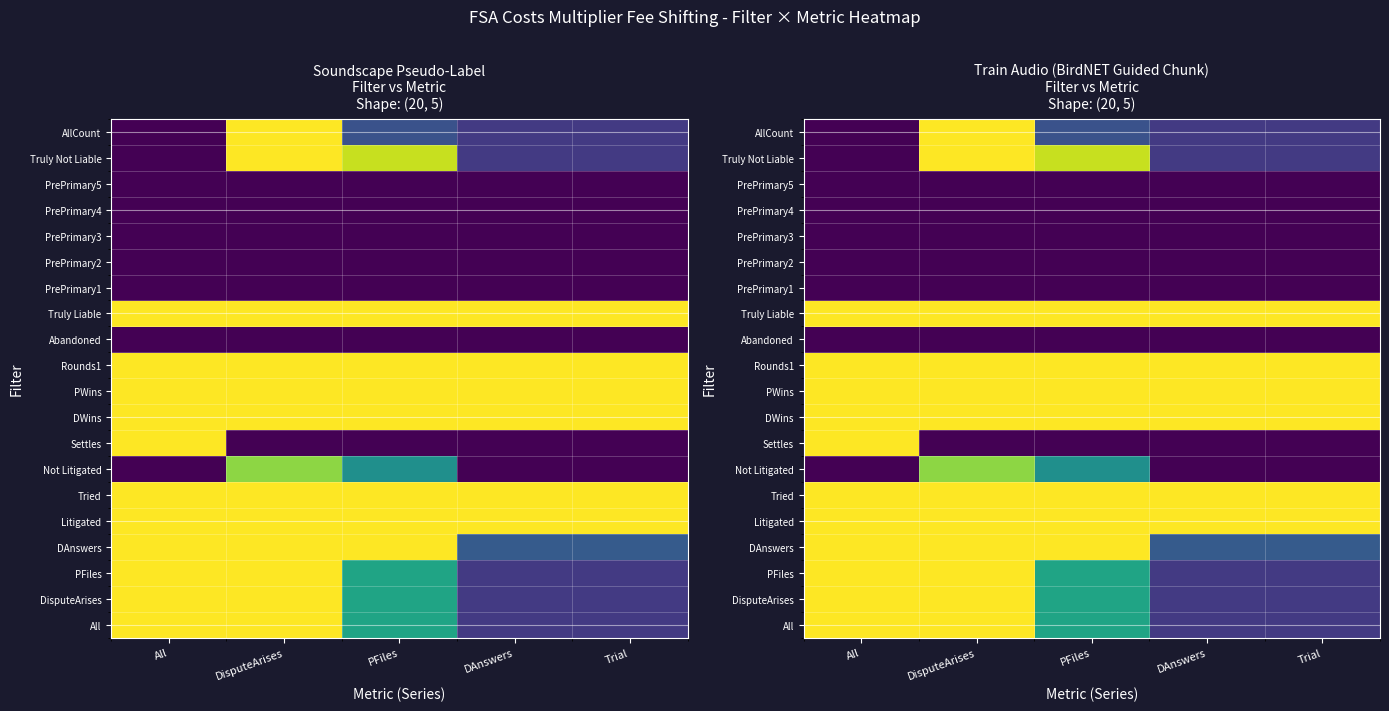

Between Trial and All, which is larger?

All